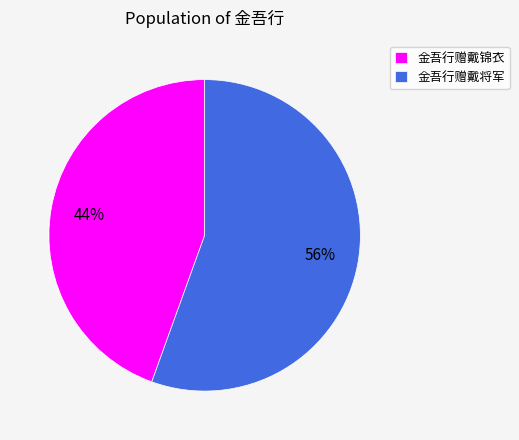

How many slices are in this pie chart?

2